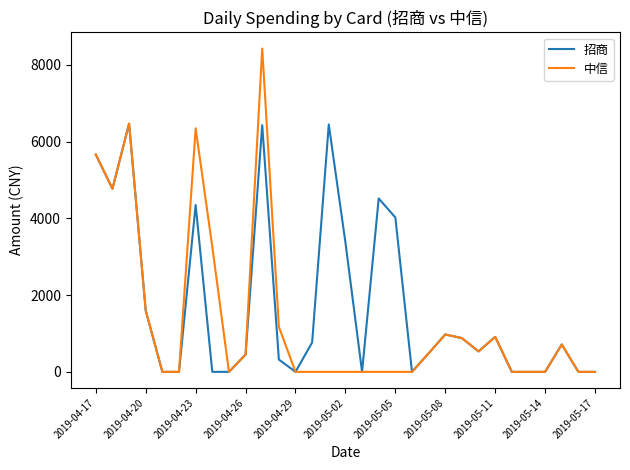

List the series in order of their peak value, lowest first.

招商, 中信